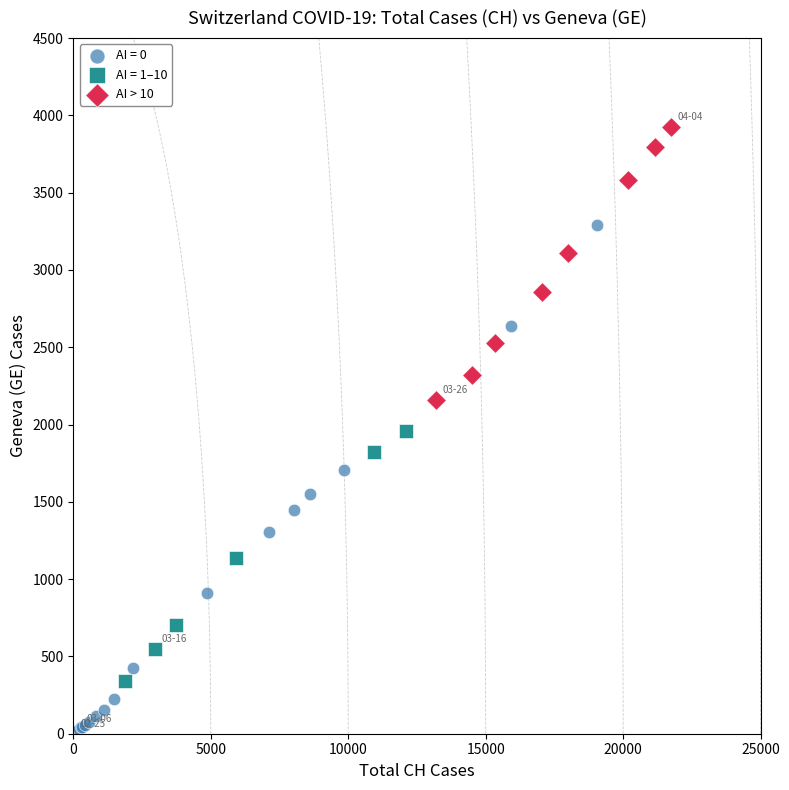

Which series has the largest Y range (max minus min)?

AI = 0